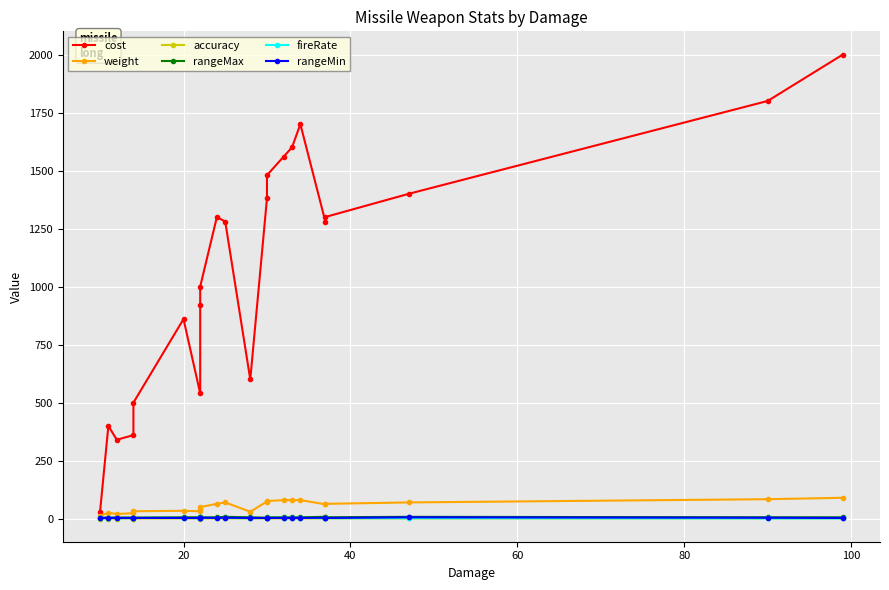

Is this an area chart (filled region under the line)?

No